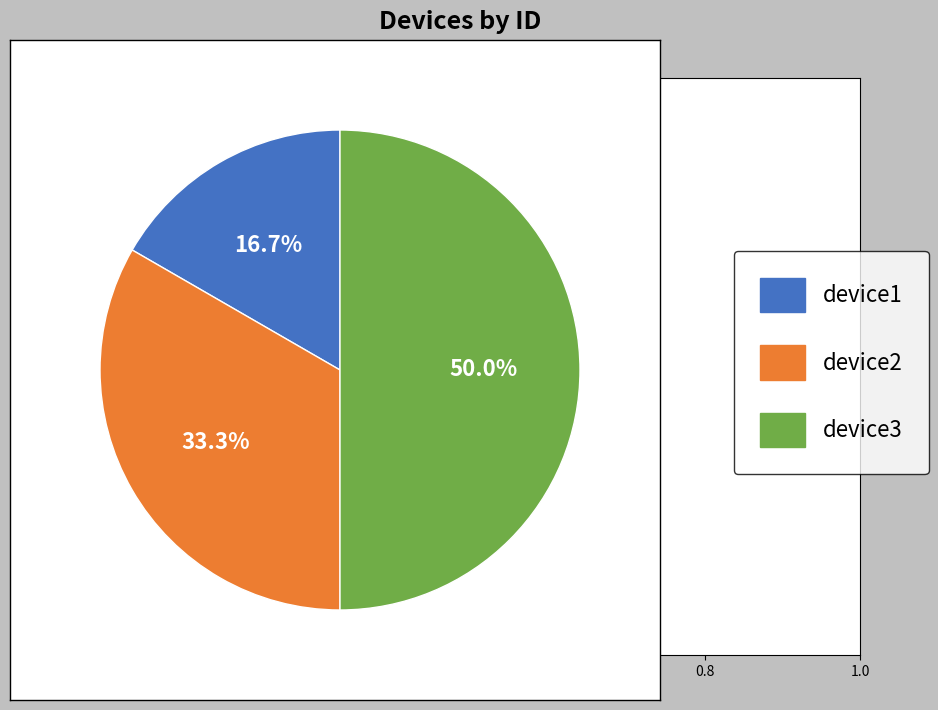

How many segments does this pie chart have?

3